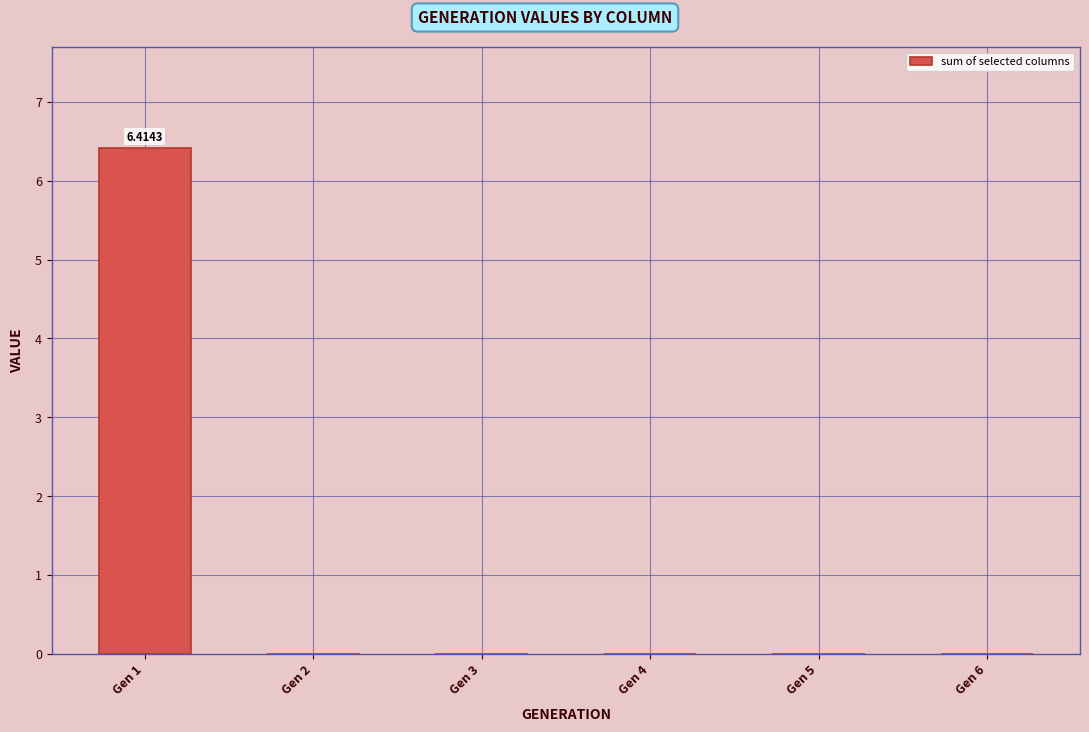

The chart shows a value of 4.5 at Gen 1. True or false?

False